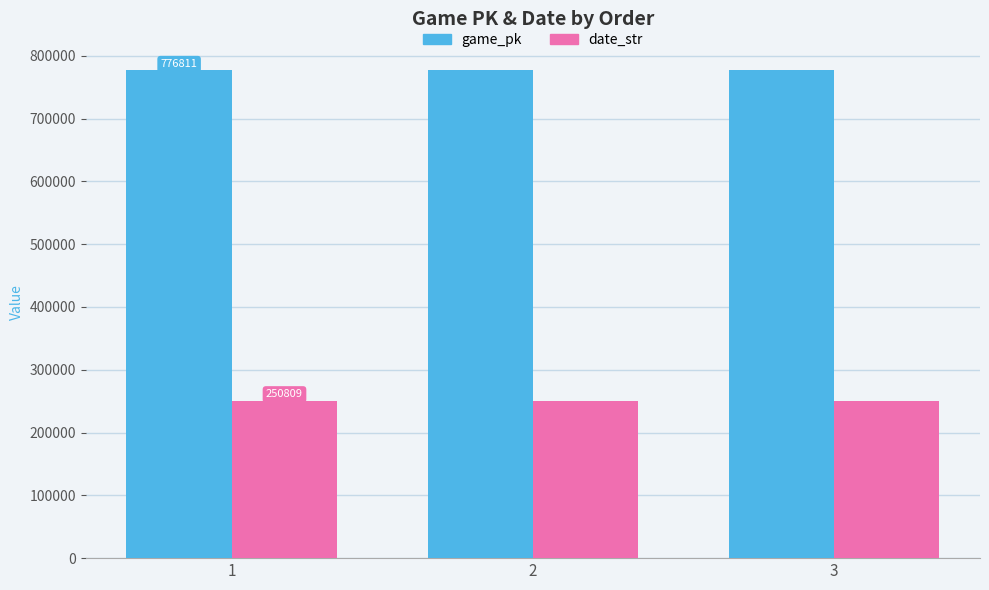

Is it true that game_pk equals 776948 at 3?

True